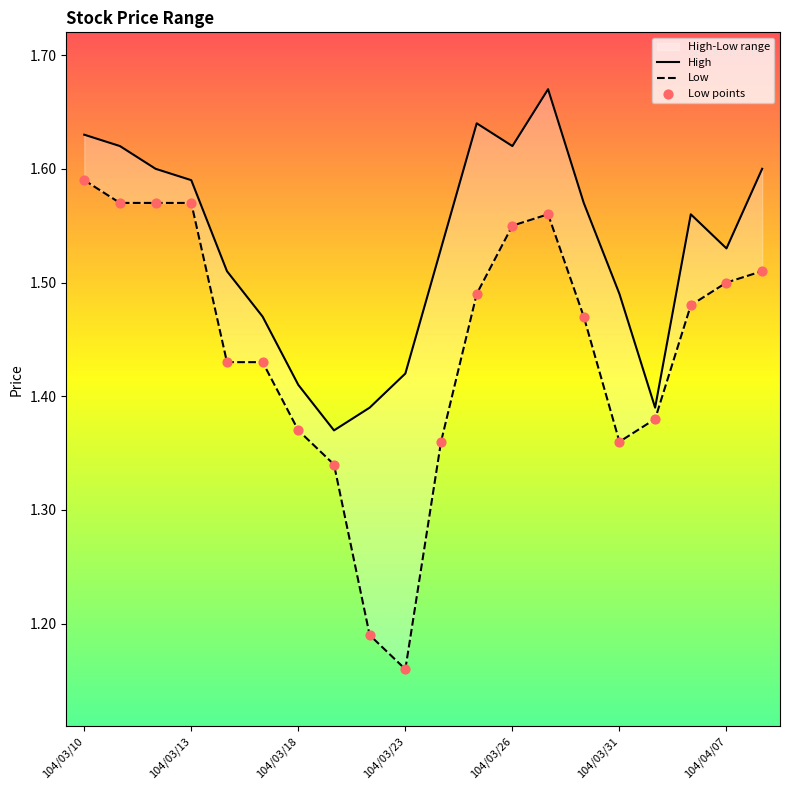

Which series reaches the minimum Y coordinate?

Low